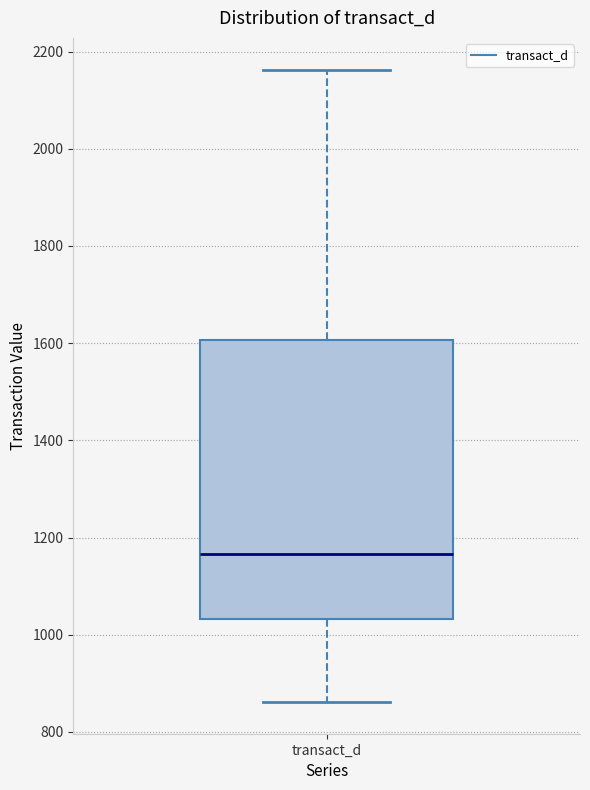

Where does the upper whisker of the box for transact_d end on the y-axis? The values are not printed on the chart, so give them approximately, as read against the axis.

2160